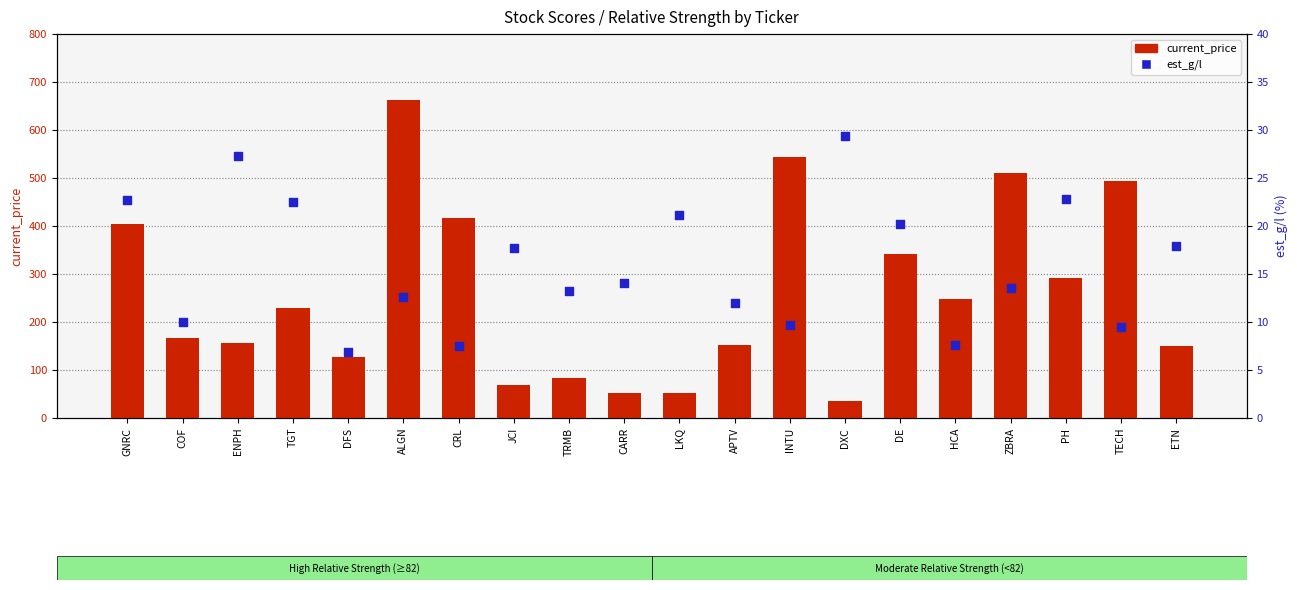

What are all the series names shown in the legend?

current_price, est_g/l